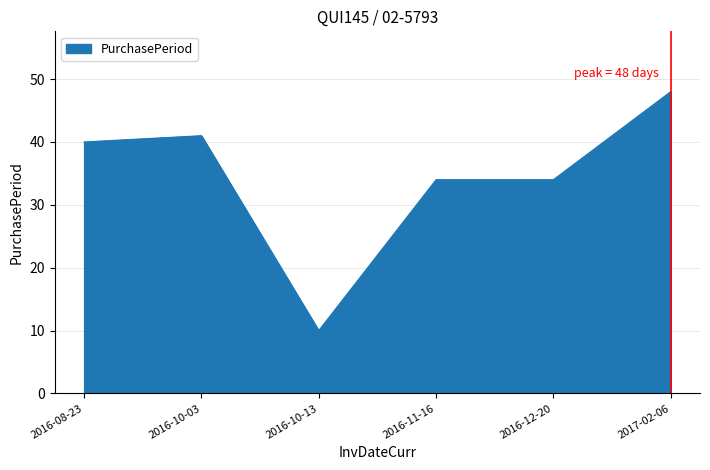

What is the sum of the values at 2016-08-23 and 2016-10-13?

50